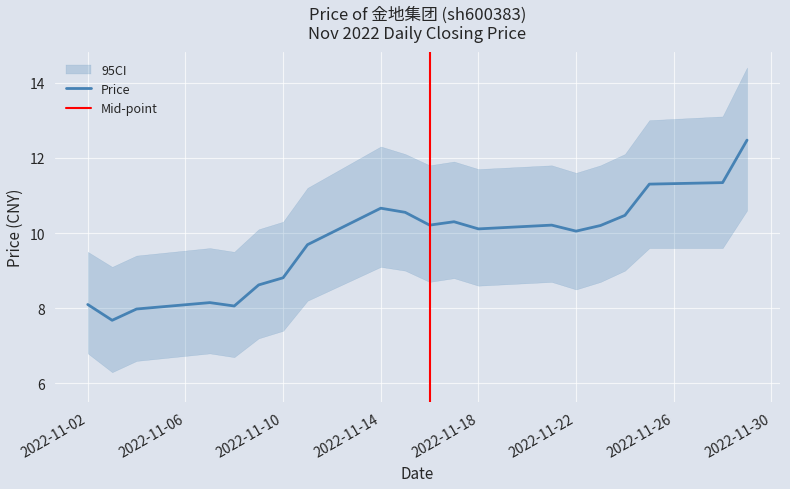

What is the smallest value displayed?

7.7